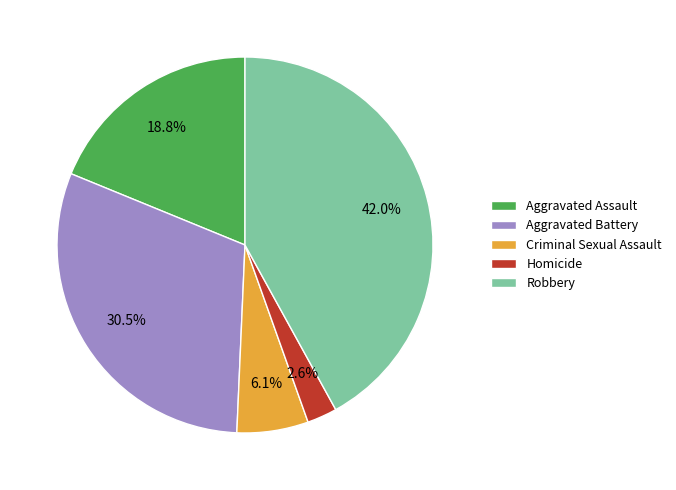

How much of the chart is everything except Aggravated Battery?

69.5%